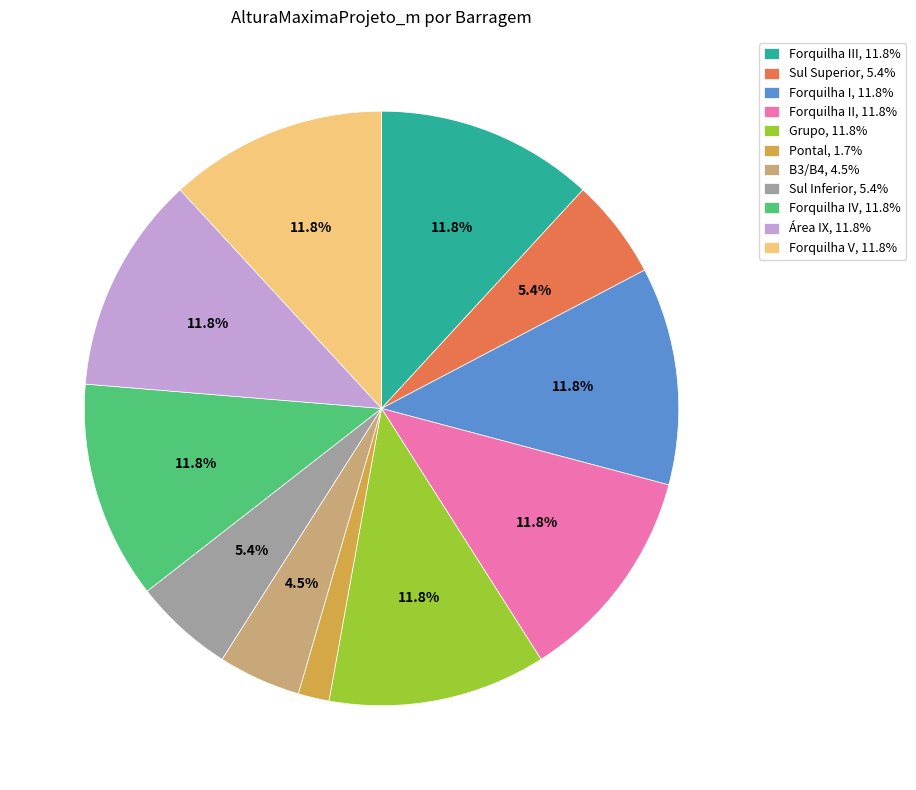

How much of the chart is everything except Forquilha I, 11.8%?

88.2%